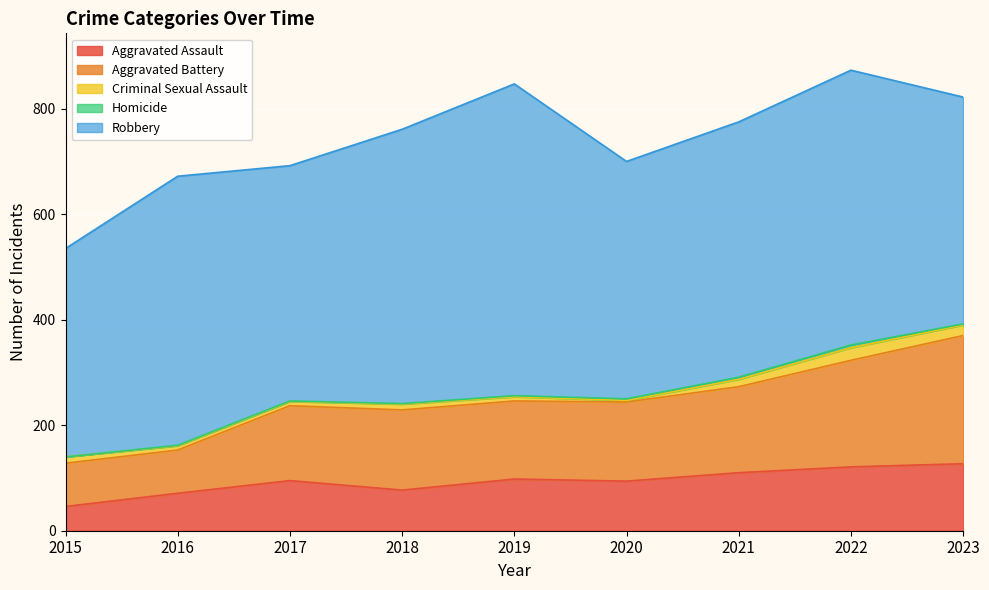

In Homicide, how many points are higher than both neighbors (excluding endpoints)?

1